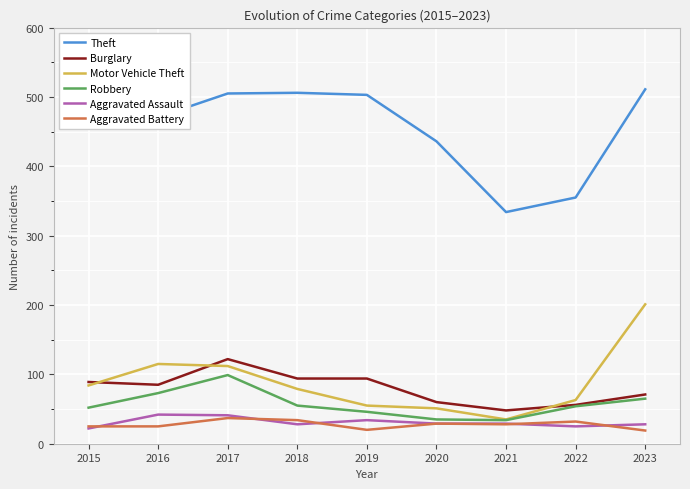

What is the average value of the Robbery series?

57